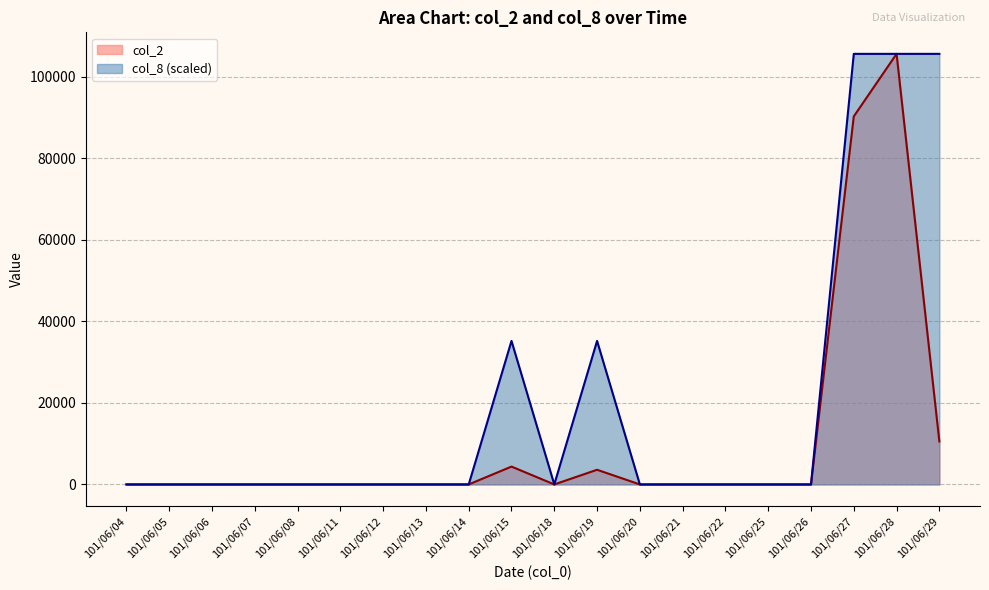

The value of col_2 at 101/06/20 is 0.0. True or false?

True